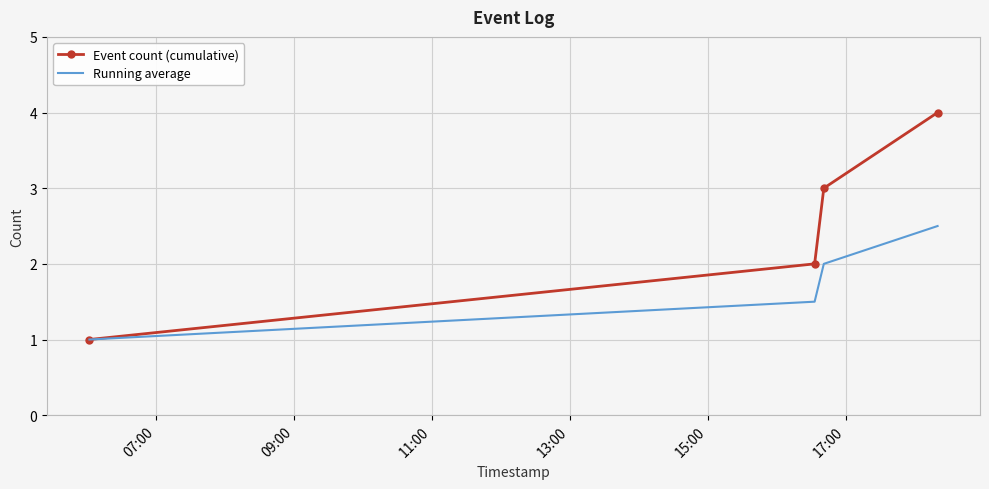

Reading right to left, transcribe all the data shown in this chart.

Event count (cumulative): 4.0	3.0	2.0	1.0
Running average: 2.5	2.0	1.5	1.0